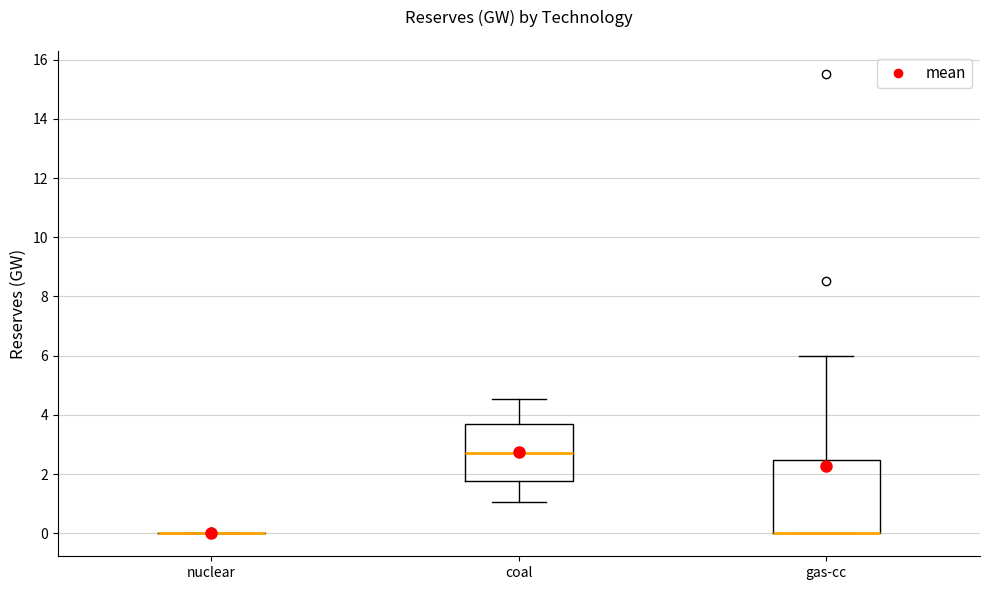

Which box is the tallest, from its lower edge to its upper edge?

gas-cc